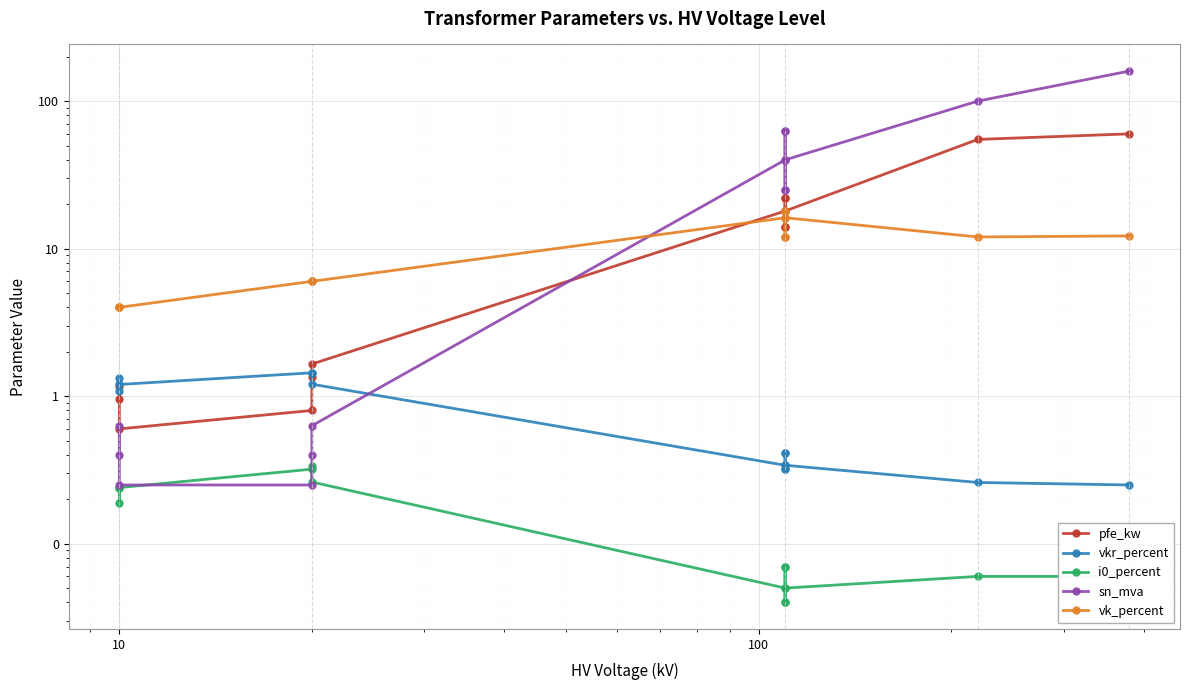

True or false: i0_percent has more than 0 points higher than both neighbors.

True